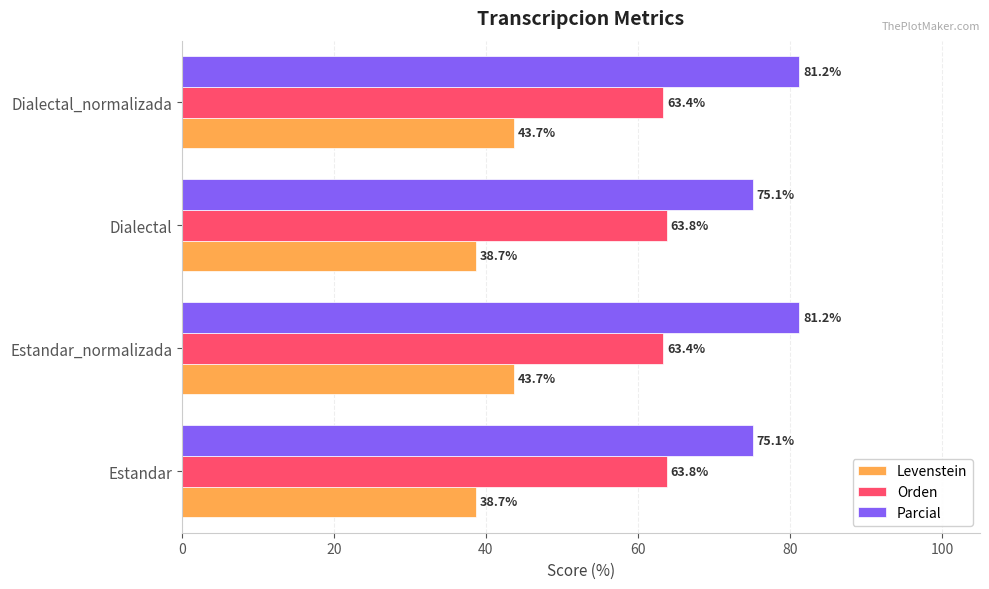

What is the difference between the second highest and second lowest values in the Orden series?

0.5